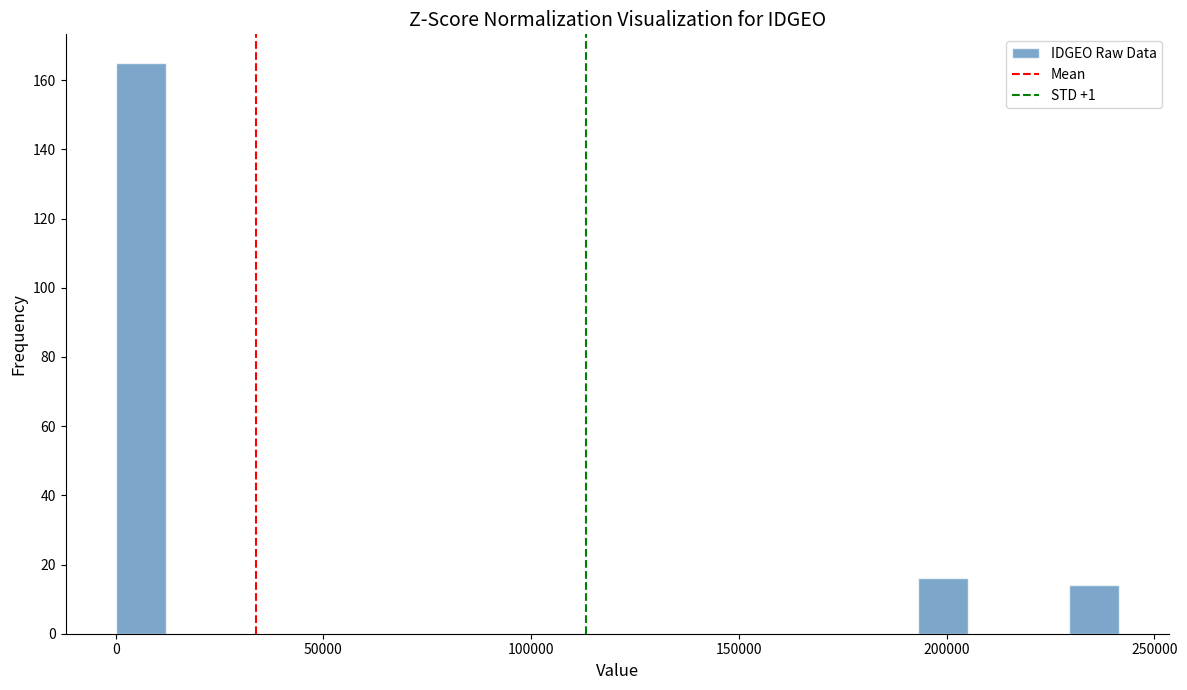

Around what value on the x-axis is the tallest bar? Give the approximate position of its centre, as read against the axis.

5000